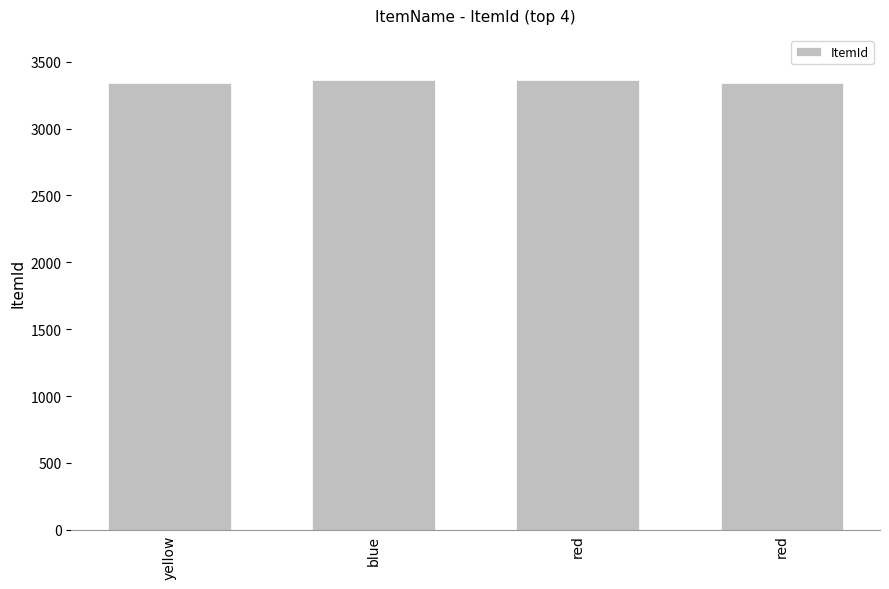

Count the number of data series in this chart.

1